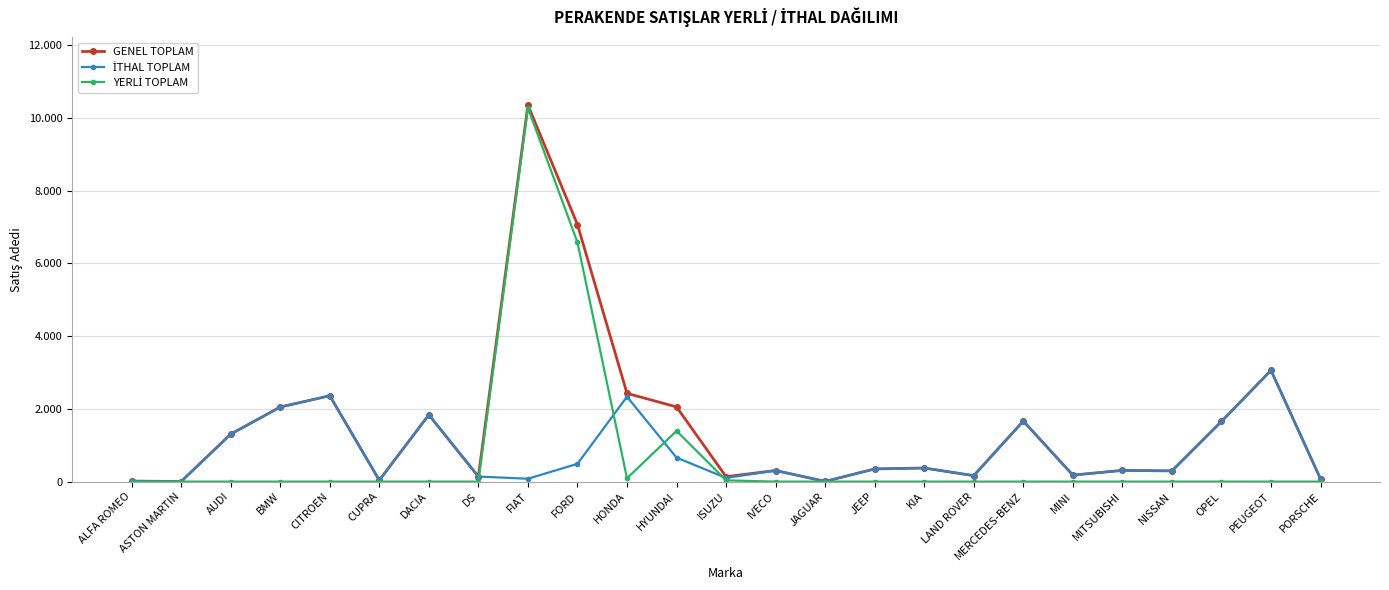

True or false: GENEL TOPLAM and İTHAL TOPLAM intersect in this chart.

False